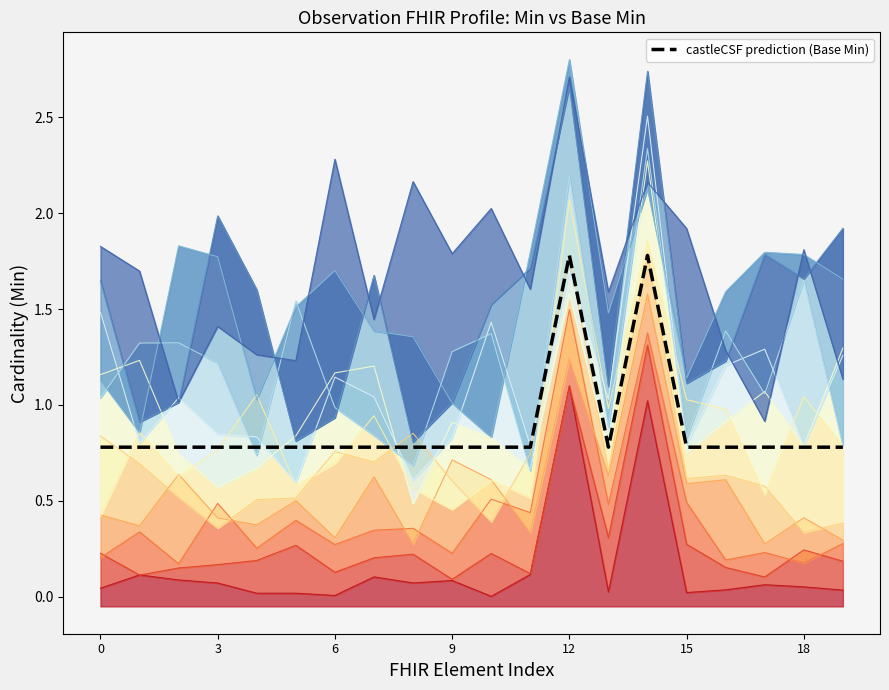

Count the number of data series in this chart.

1